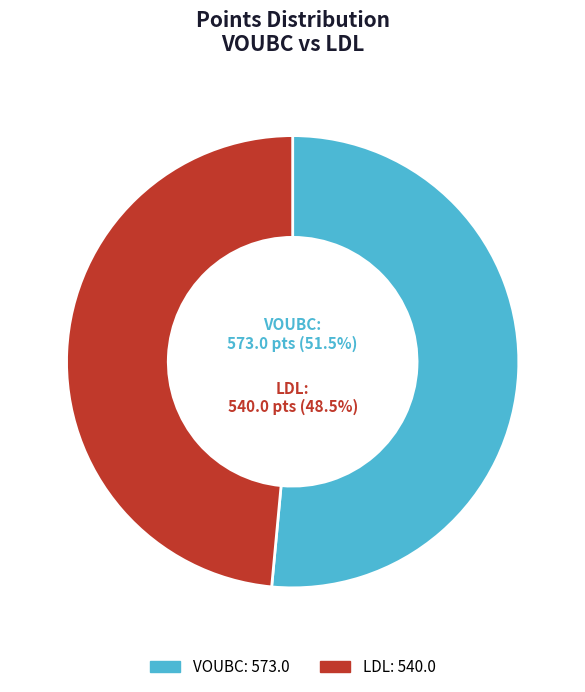

To the nearest percent, what is the difference between the largest and smallest slice percentages?

3%